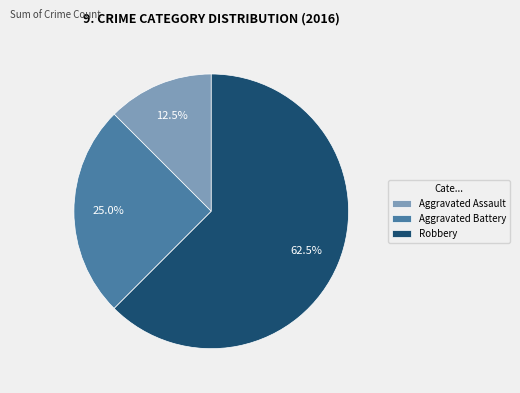

Which slice represents more than half of the pie?

Robbery